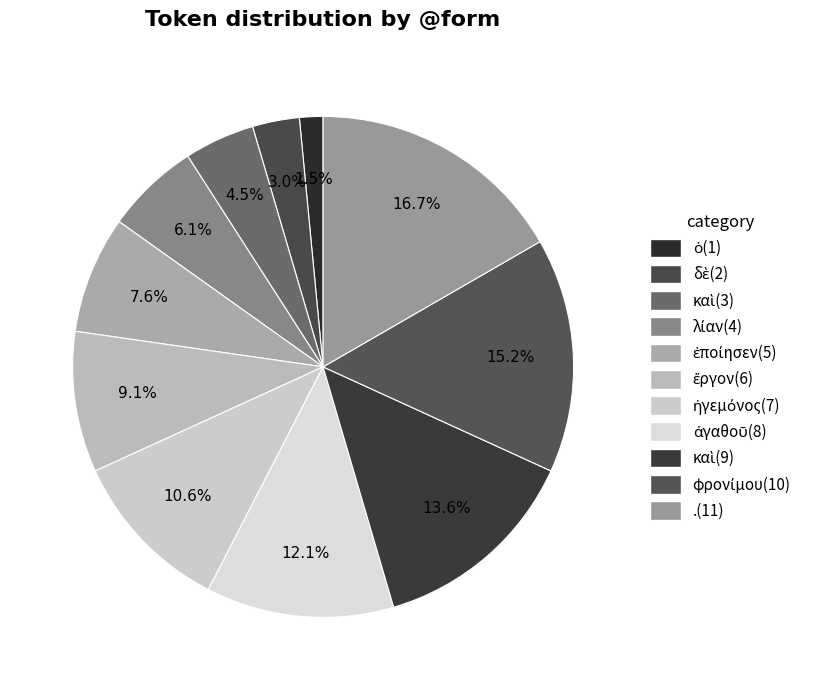

How many segments does this pie chart have?

11